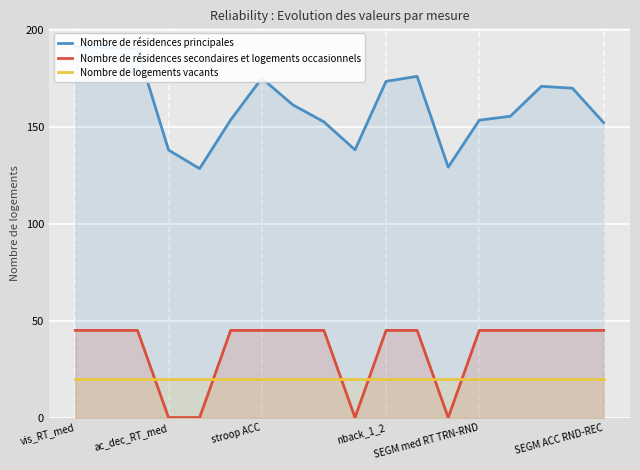

Rank the series by their maximum value, from lowest to highest.

Nombre de logements vacants, Nombre de résidences secondaires et logements occasionnels, Nombre de résidences principales